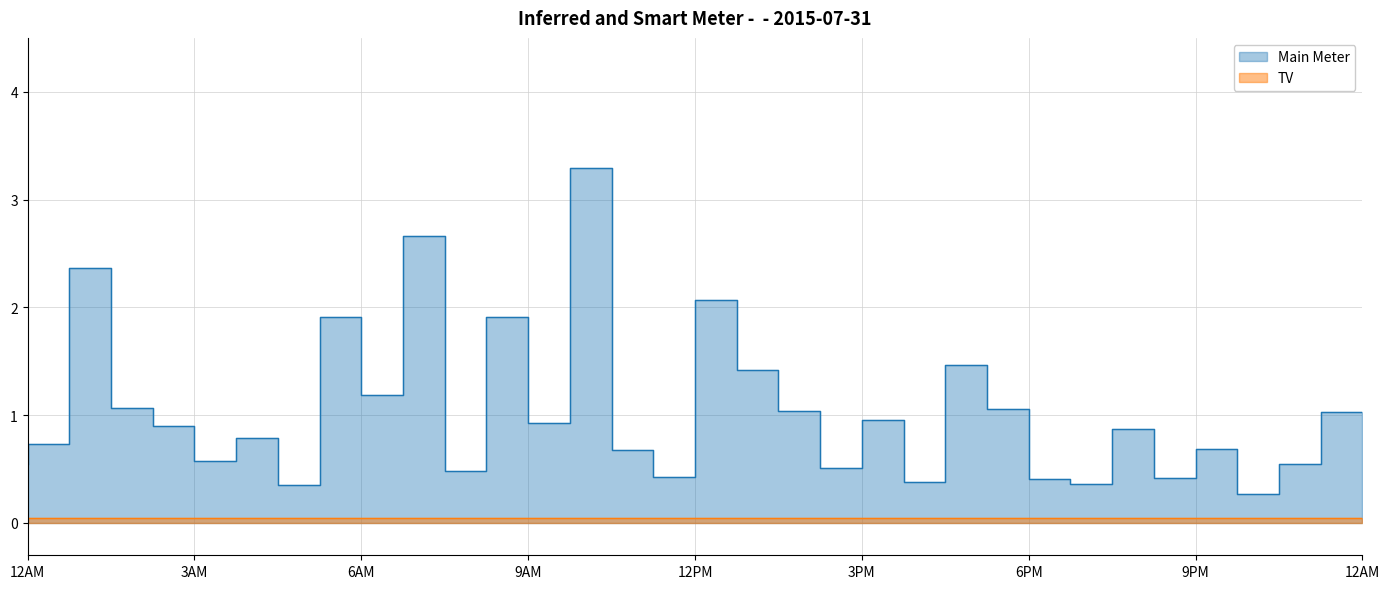

What is the difference between the second highest and minimum values?

2.4